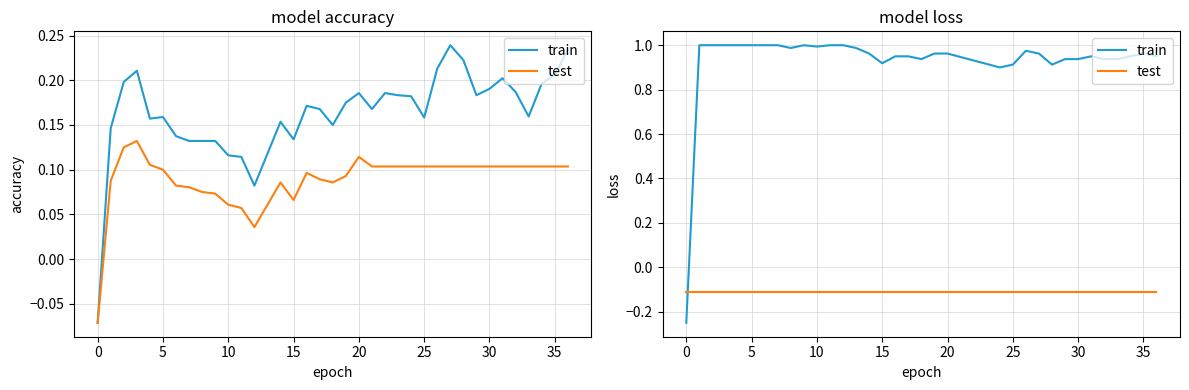

Is it true that train equals 1.6 at 31?

False